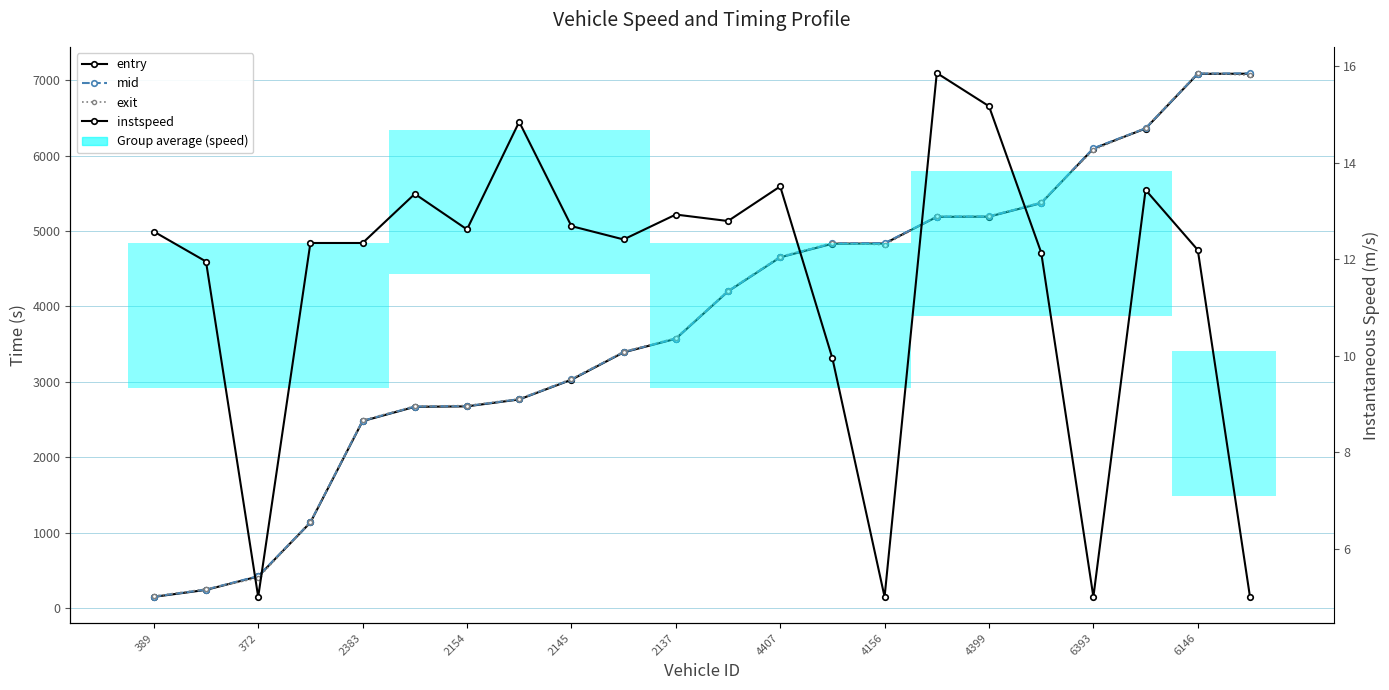

What is the highest value of the entry series?

7085.4